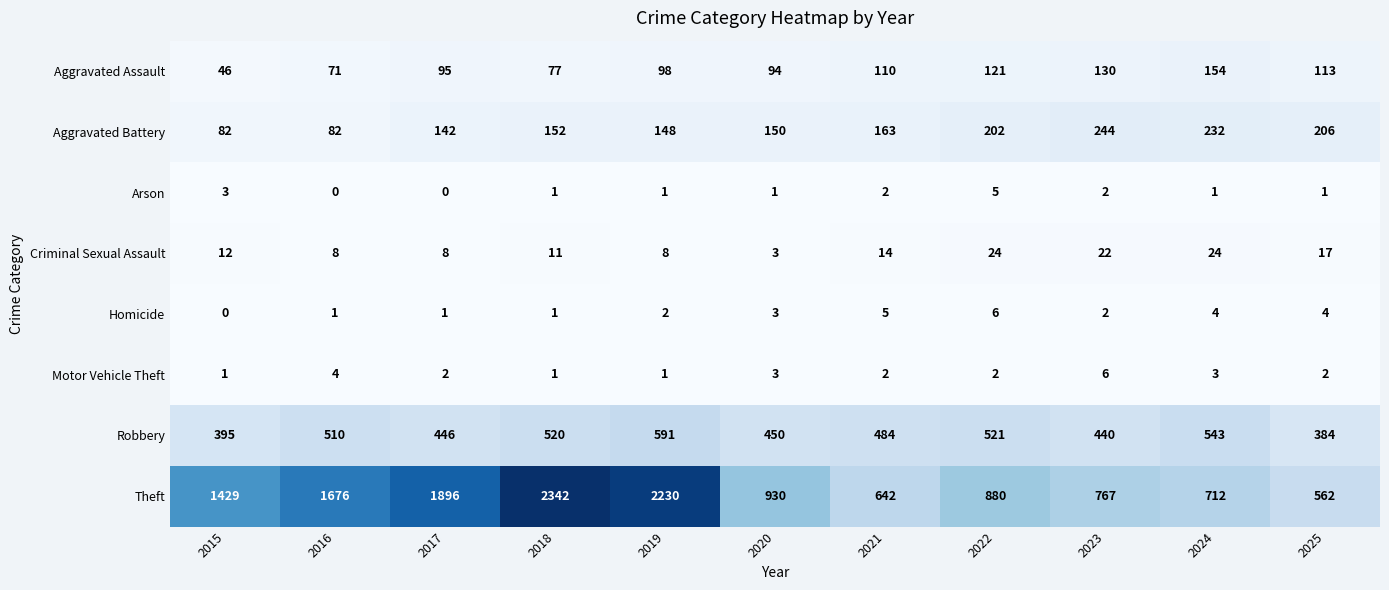

How many data points in Theft are less than 930?

5